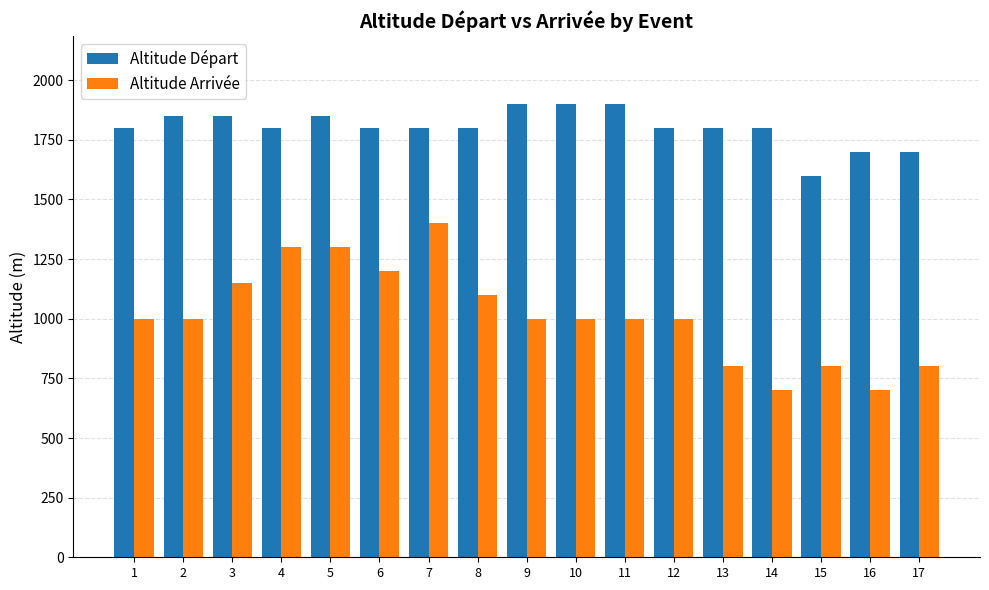

Does the chart contain stacked bars?

No